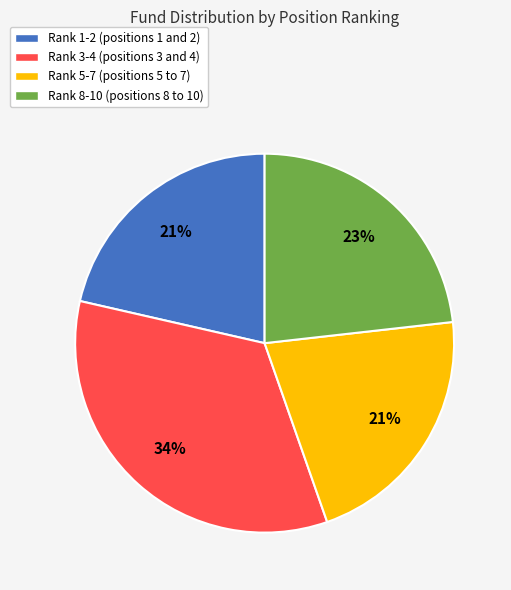

Is there a majority slice in this chart?

No